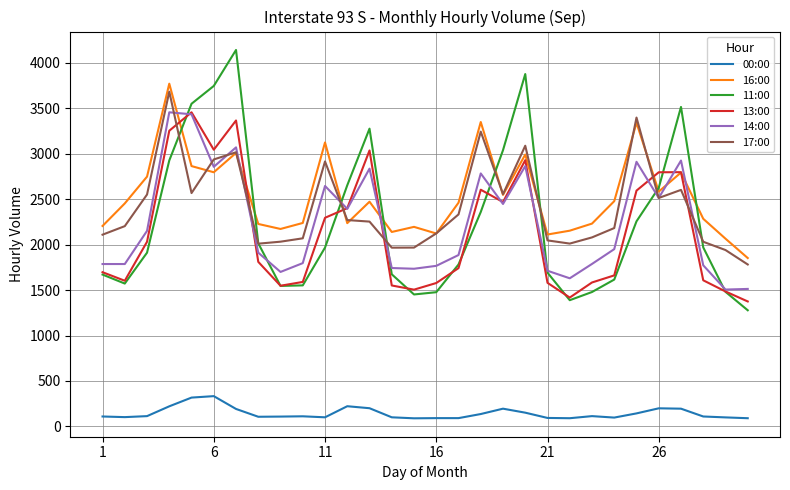

Which series has the widest spread of values?

11:00